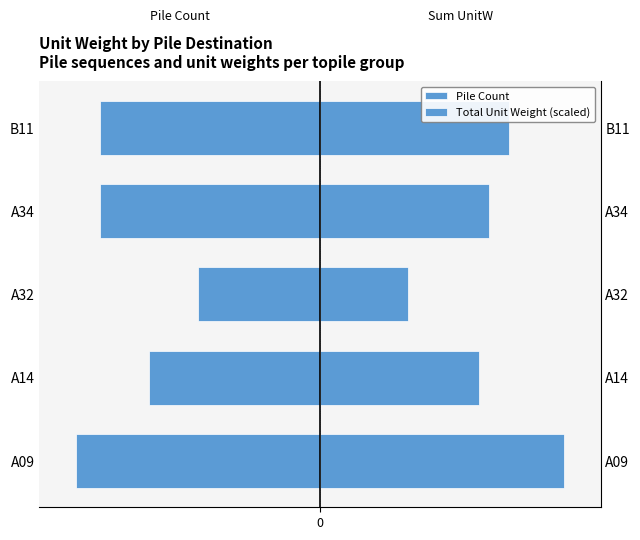

At how many categories does at least one series exceed -9?

5